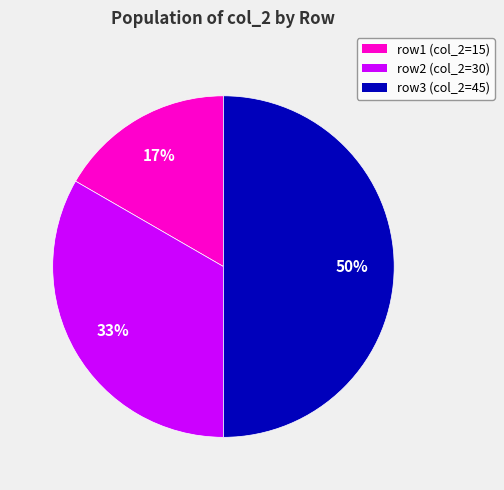

To the nearest percent, what is the average slice percentage?

33%